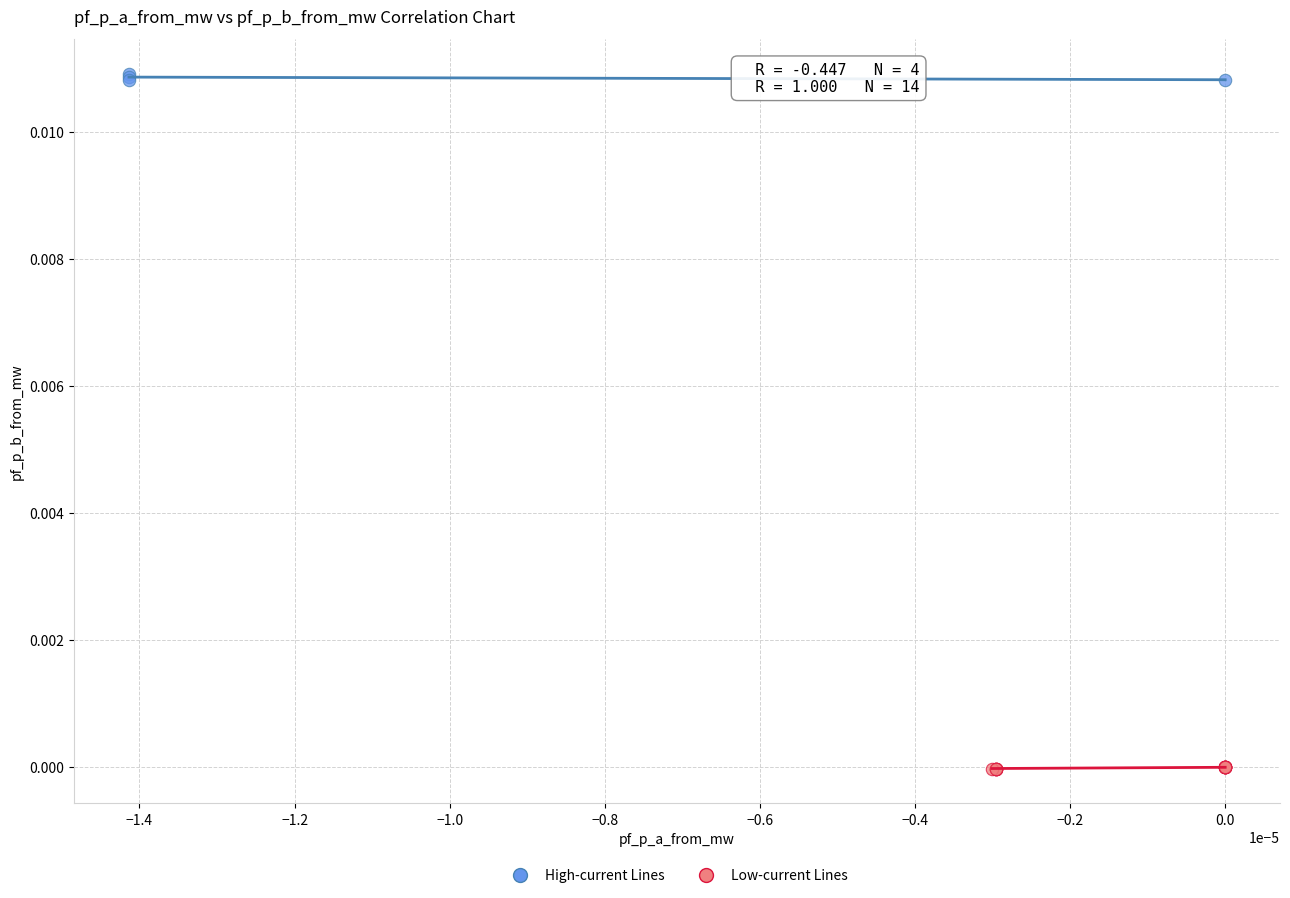

Which series reaches the minimum Y coordinate?

Low-current Lines